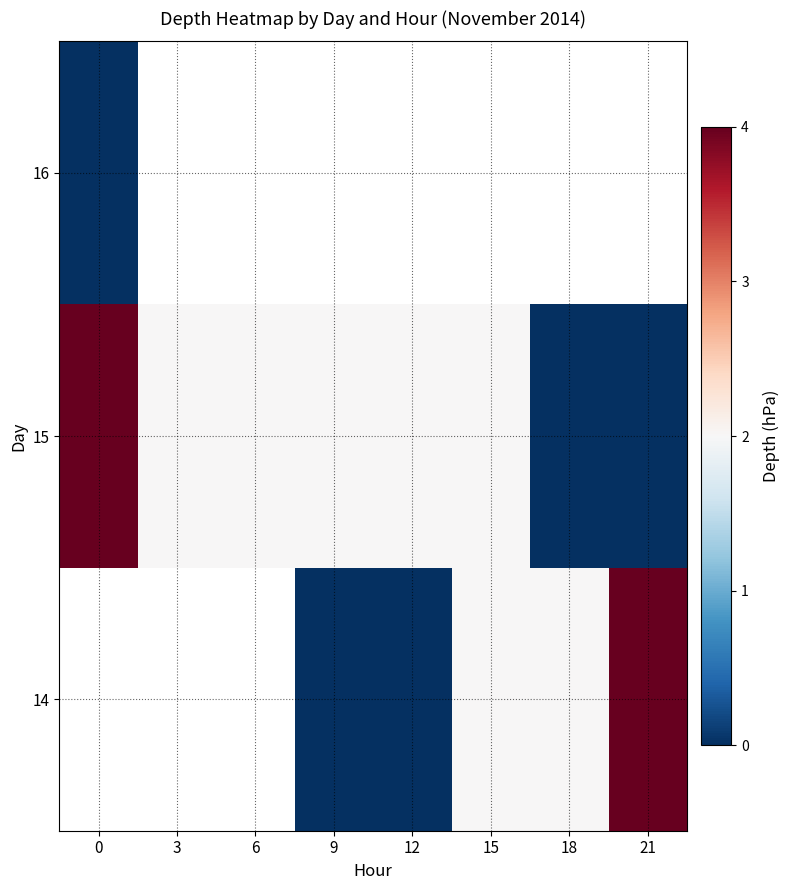

Which series has the largest total across all categories?

15